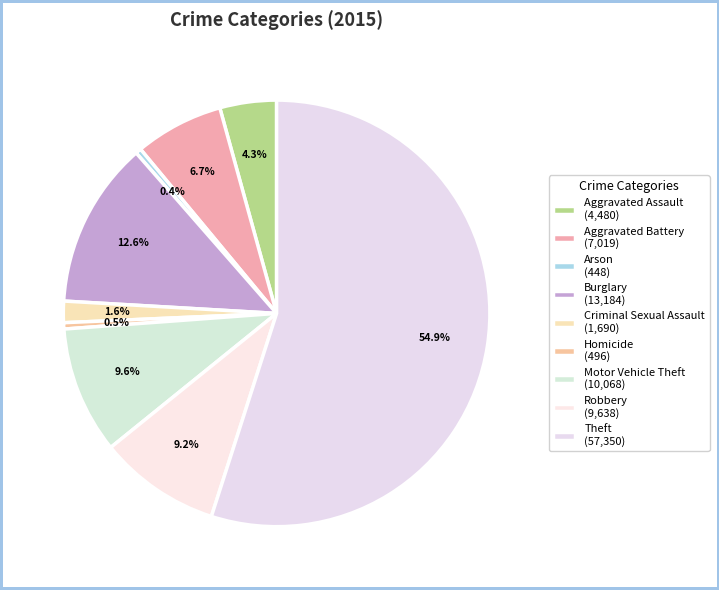

To the nearest percent, what is the combined percentage of Arson and Motor Vehicle Theft?

10%